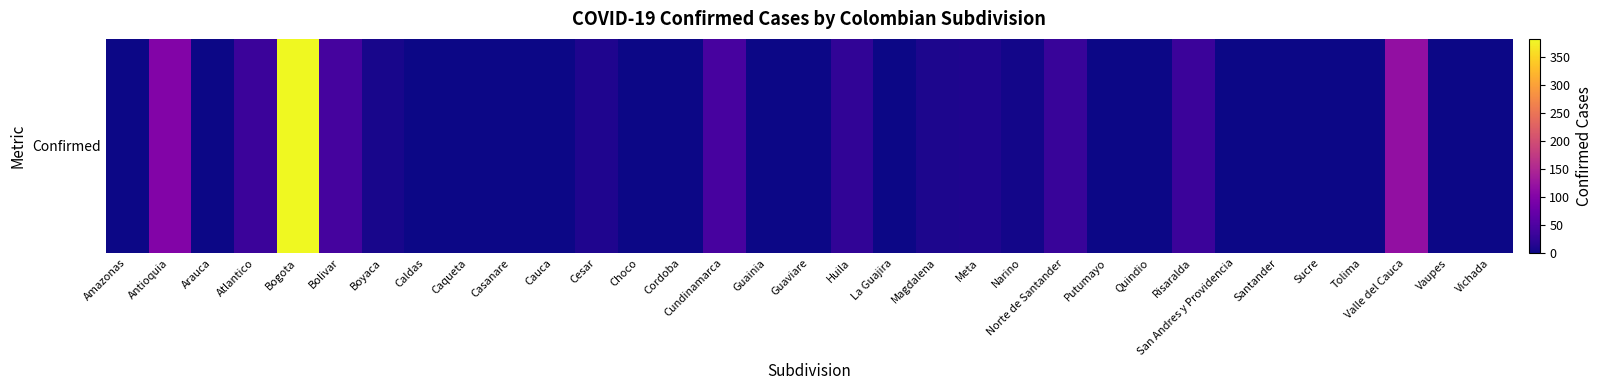

What is the approximate value at Meta, to the nearest 5?

10